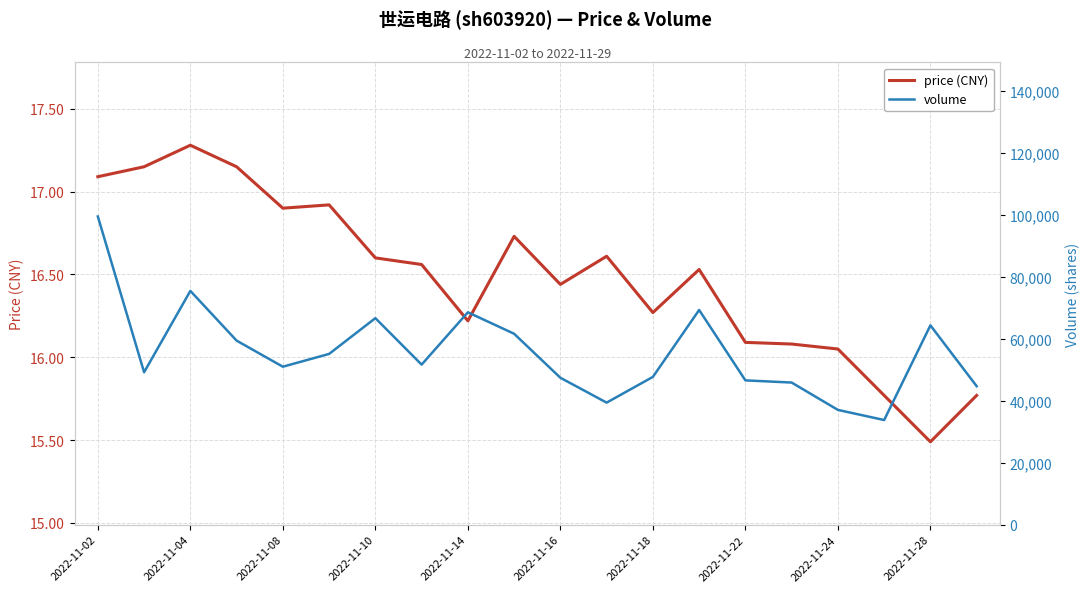

What is the maximum value shown in the chart?

99412.0